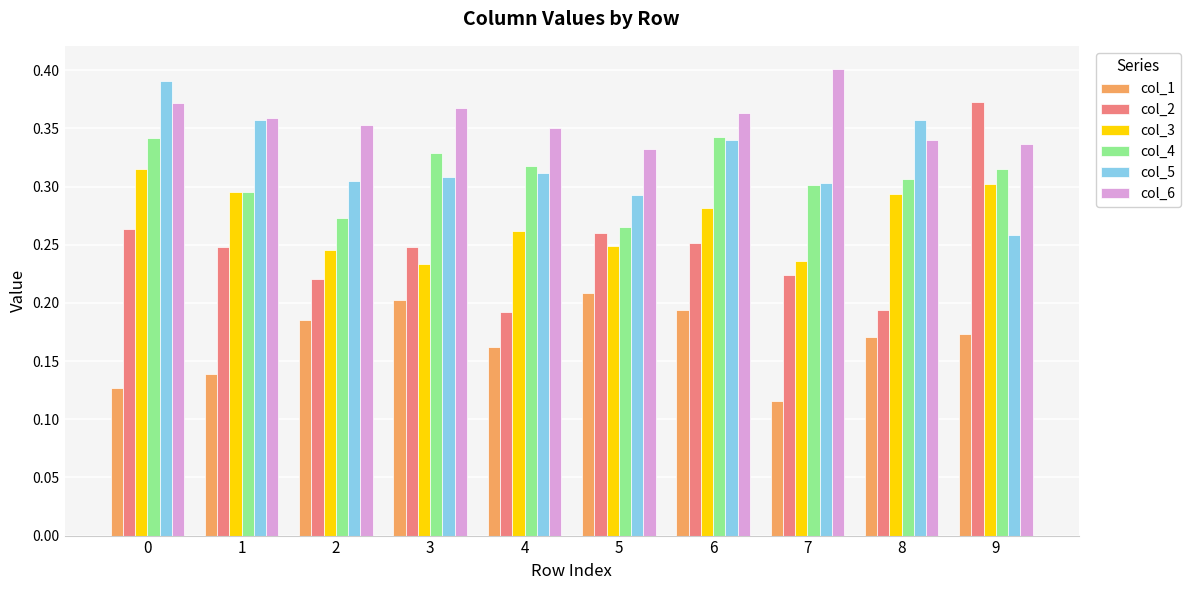

What is the sum of the col_4 values at 1 and 8?

0.6